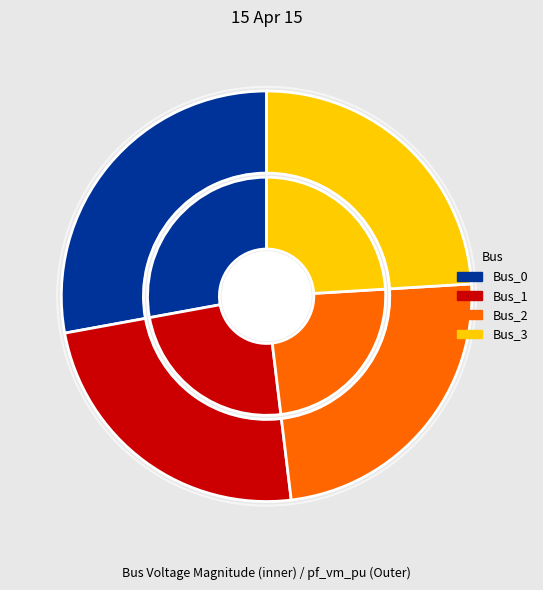

True or false: Bus_2 accounts for 38% of the total.

False